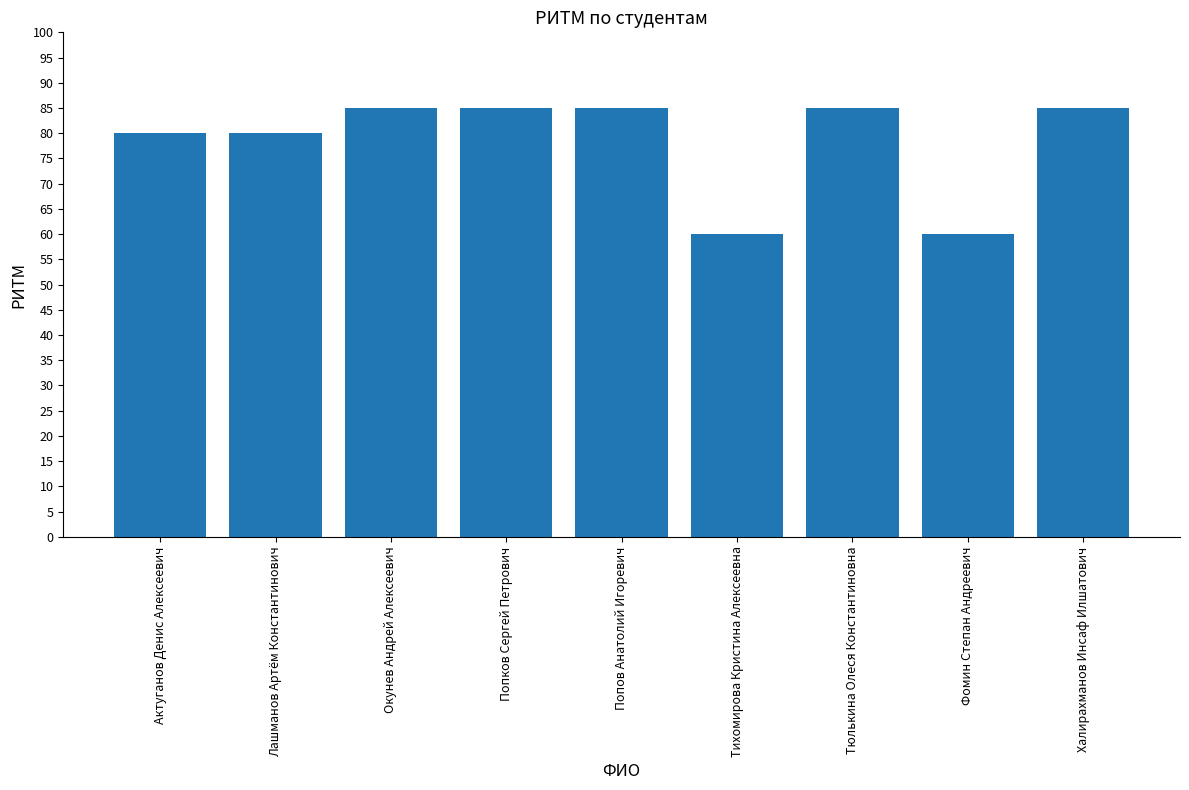

True or false: the data shows 37 at Попов Анатолий Игоревич.

False